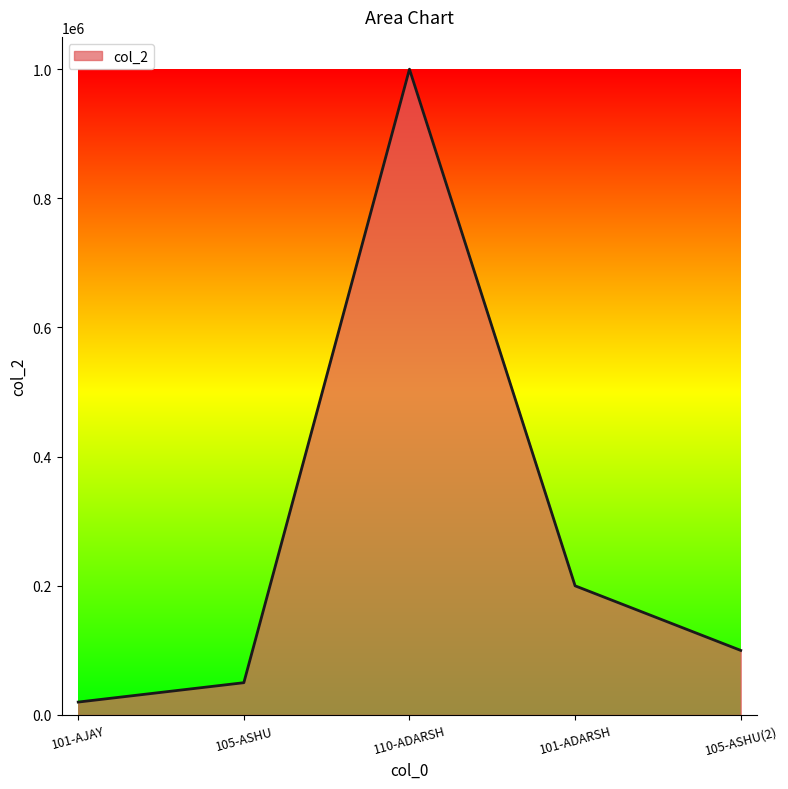

What is the sum of the values at 101-ADARSH and 105-ASHU(2)?

300000